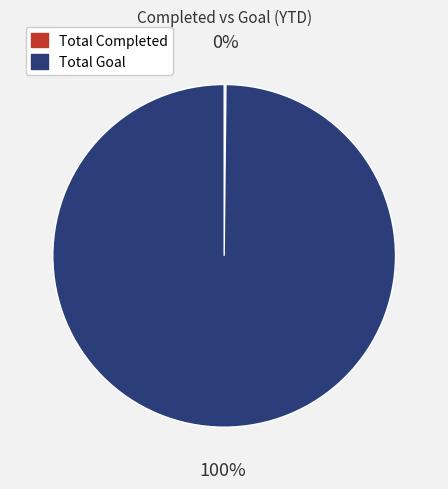

To the nearest percent, what is the difference between the largest and smallest slice percentages?

100%